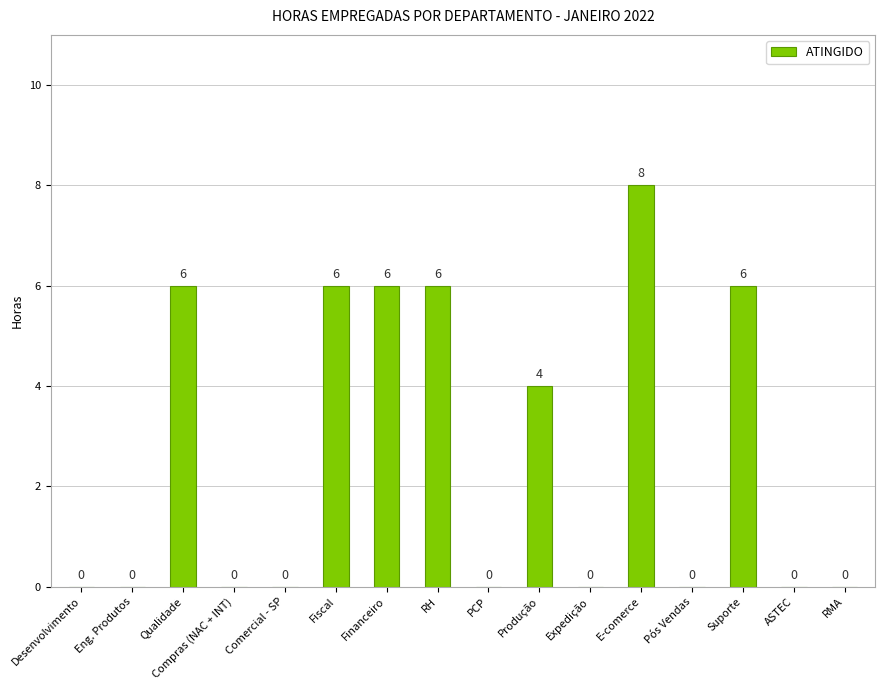

Are the bars horizontal?

No